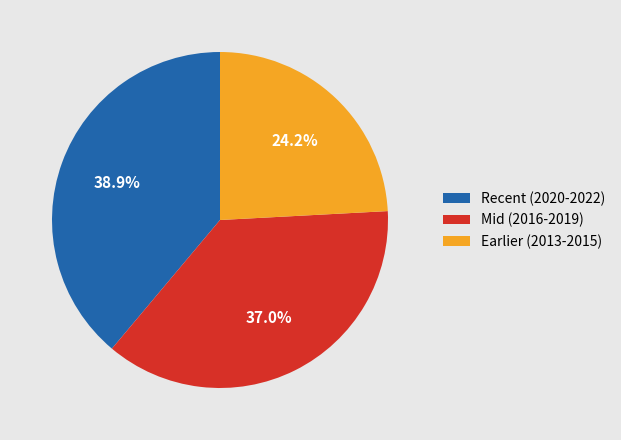

Which slice is the smallest?

Earlier (2013-2015)